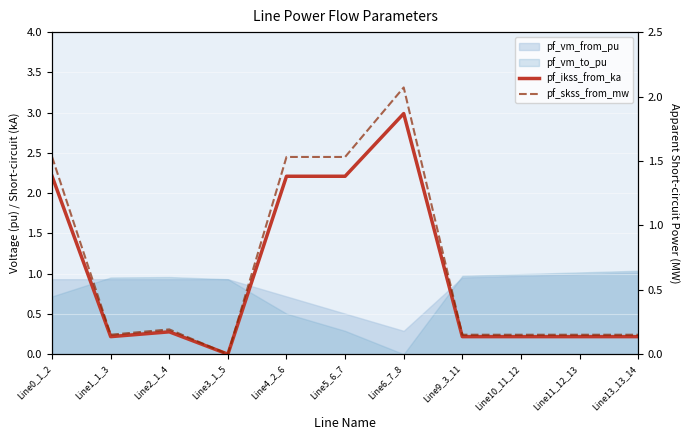

What position from the left is Line11_12_13?

10